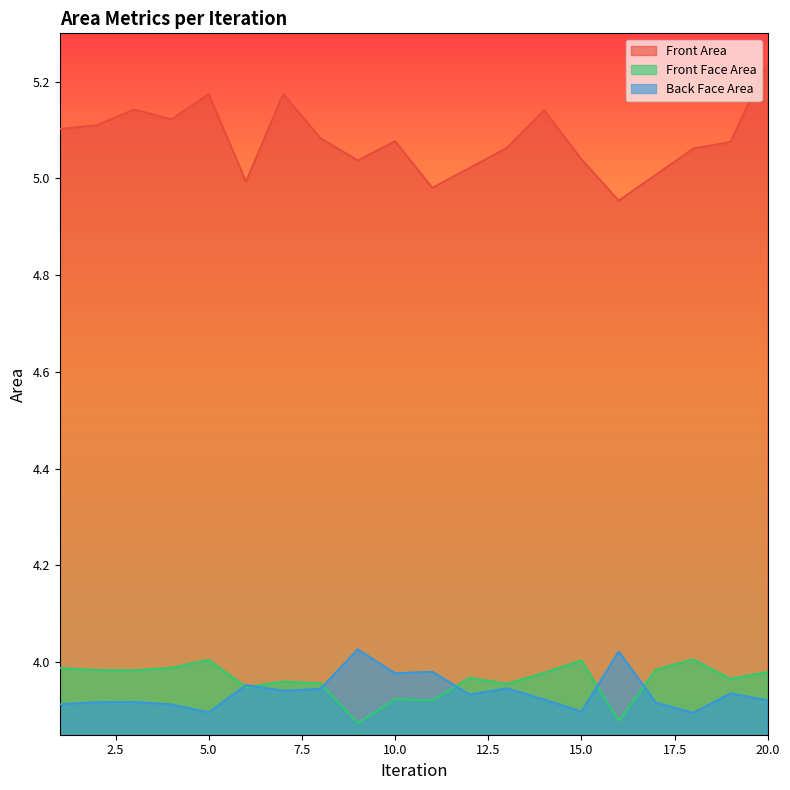

Reading left to right, what are all the values shown in this chart?

Front Area: 1=5.1	2=5.1	3=5.1	4=5.1	5=5.2	6=5.0	7=5.2	8=5.1	9=5.0	10=5.1	11=5.0	12=5.0	13=5.1	14=5.1	15=5.0	16=5.0	17=5.0	18=5.1	19=5.1	20=5.2
Front Face Area: 1=4.0	2=4.0	3=4.0	4=4.0	5=4.0	6=3.9	7=4.0	8=4.0	9=3.9	10=3.9	11=3.9	12=4.0	13=4.0	14=4.0	15=4.0	16=3.9	17=4.0	18=4.0	19=4.0	20=4.0
Back Face Area: 1=3.9	2=3.9	3=3.9	4=3.9	5=3.9	6=4.0	7=3.9	8=3.9	9=4.0	10=4.0	11=4.0	12=3.9	13=3.9	14=3.9	15=3.9	16=4.0	17=3.9	18=3.9	19=3.9	20=3.9